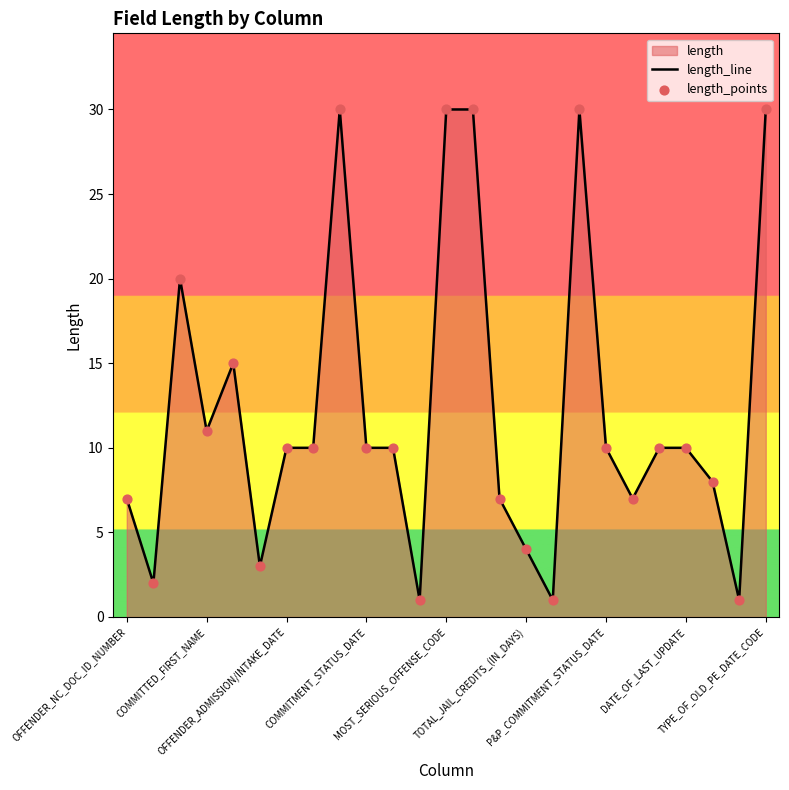

Which series has the largest total across all categories?

length_line